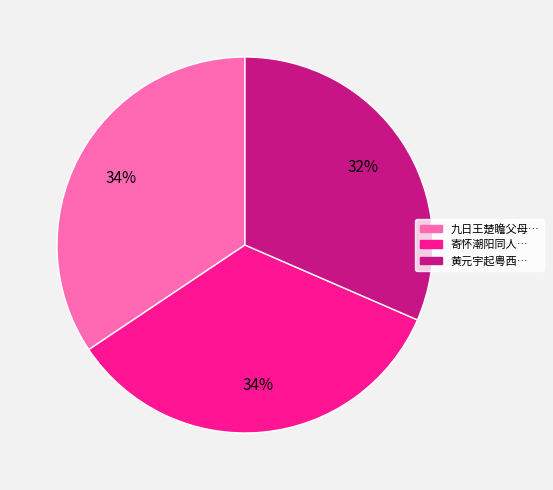

To the nearest percent, what is the average slice percentage?

33%